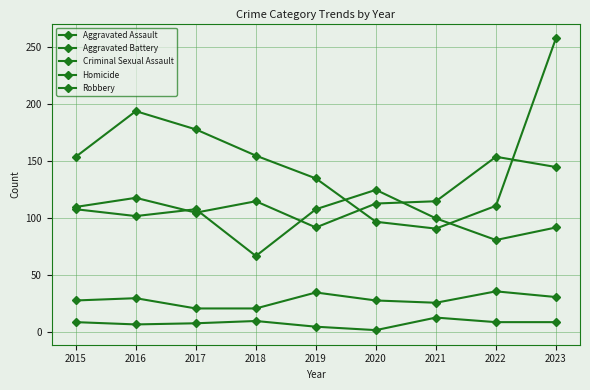

Between 2022 and 2018, which is larger?

2022